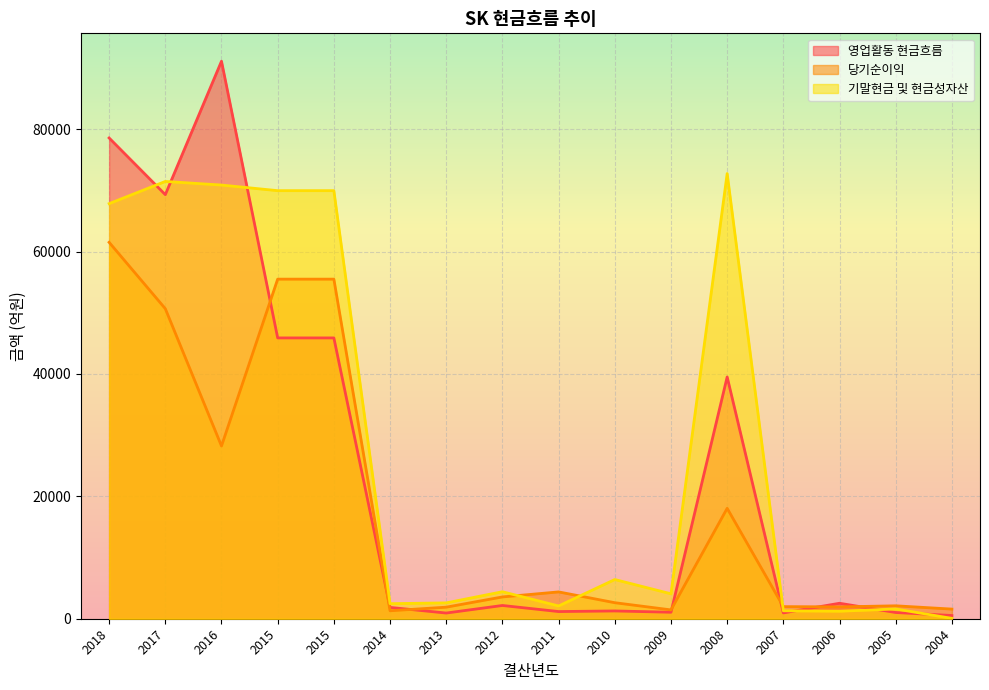

What is the value of the 영업활동 현금흐름 point at the 12th from the left?

39507.3